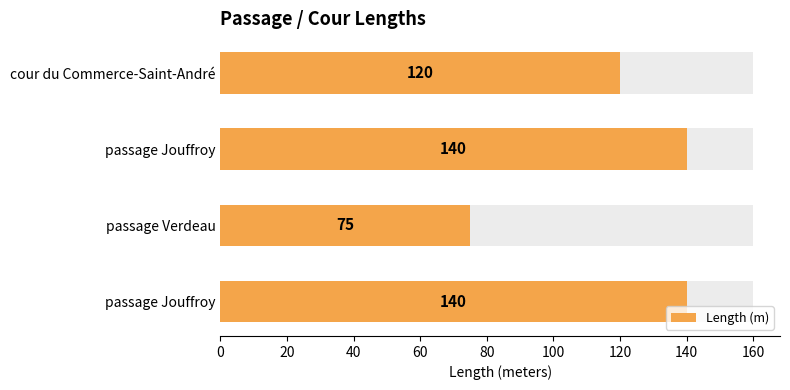

True or false: the data shows 140 at passage Jouffroy.

True